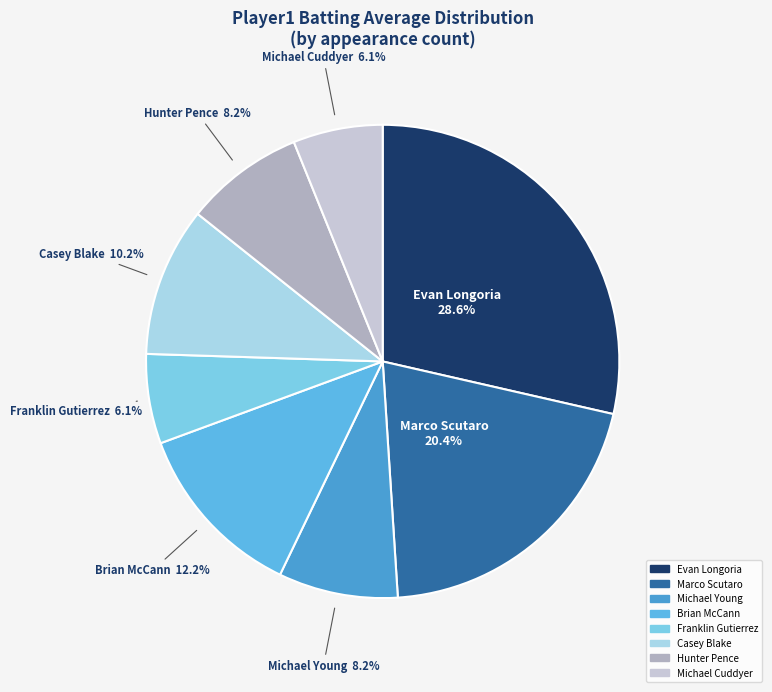

Does any single category account for the majority?

No